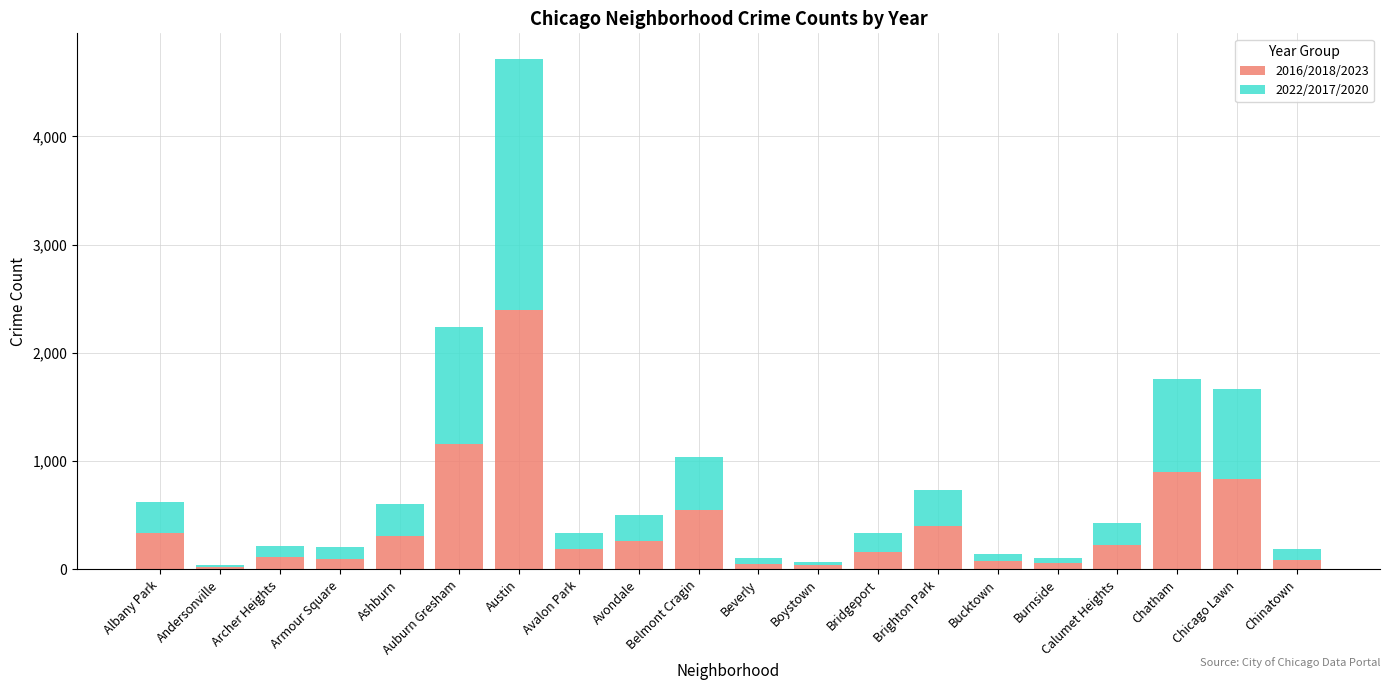

What is the difference between the maximum and minimum values in the 2016/2018/2023 series?

2380